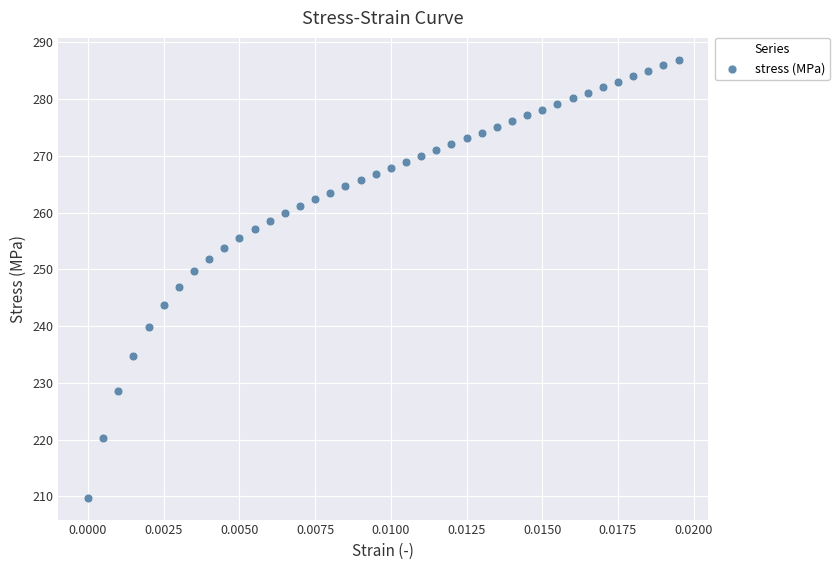

What is the range of Y values (max minus min)?

77.2